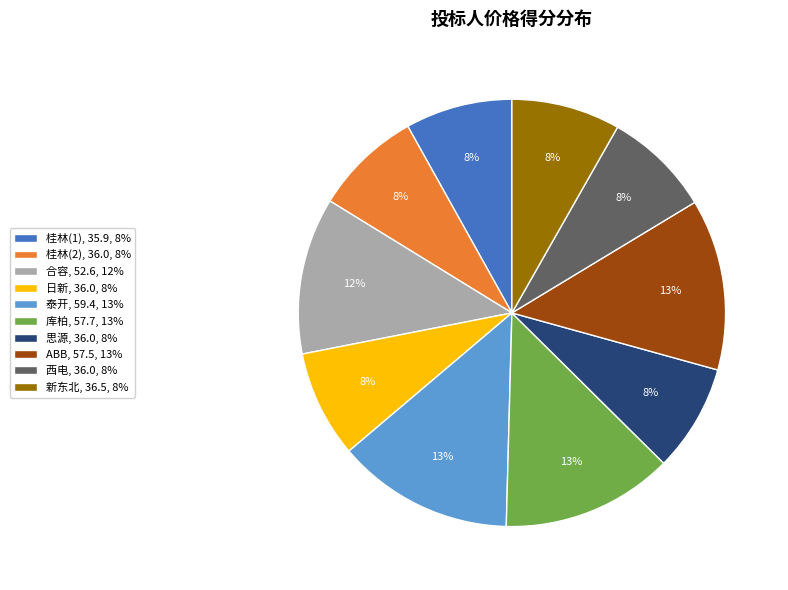

How many slices are in this pie chart?

10